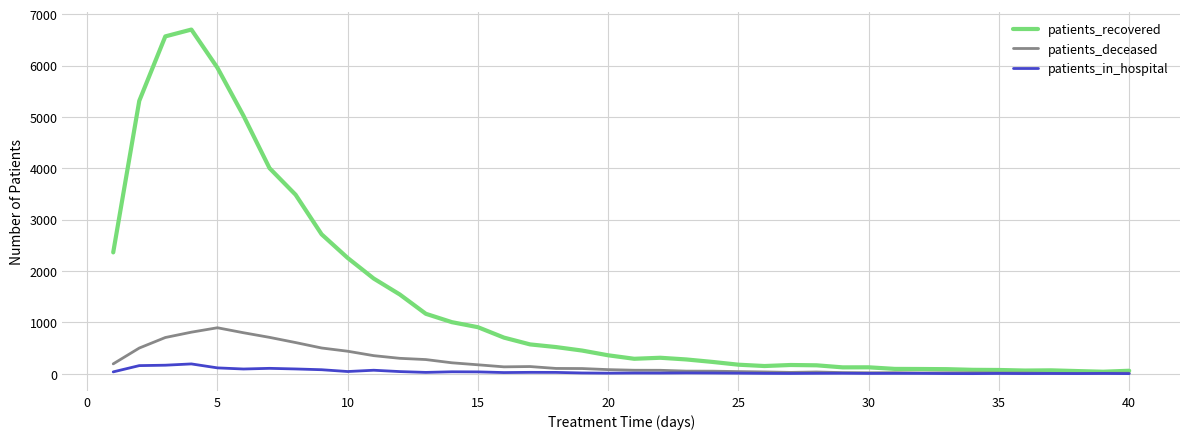

Which series has the largest total across all categories?

patients_recovered